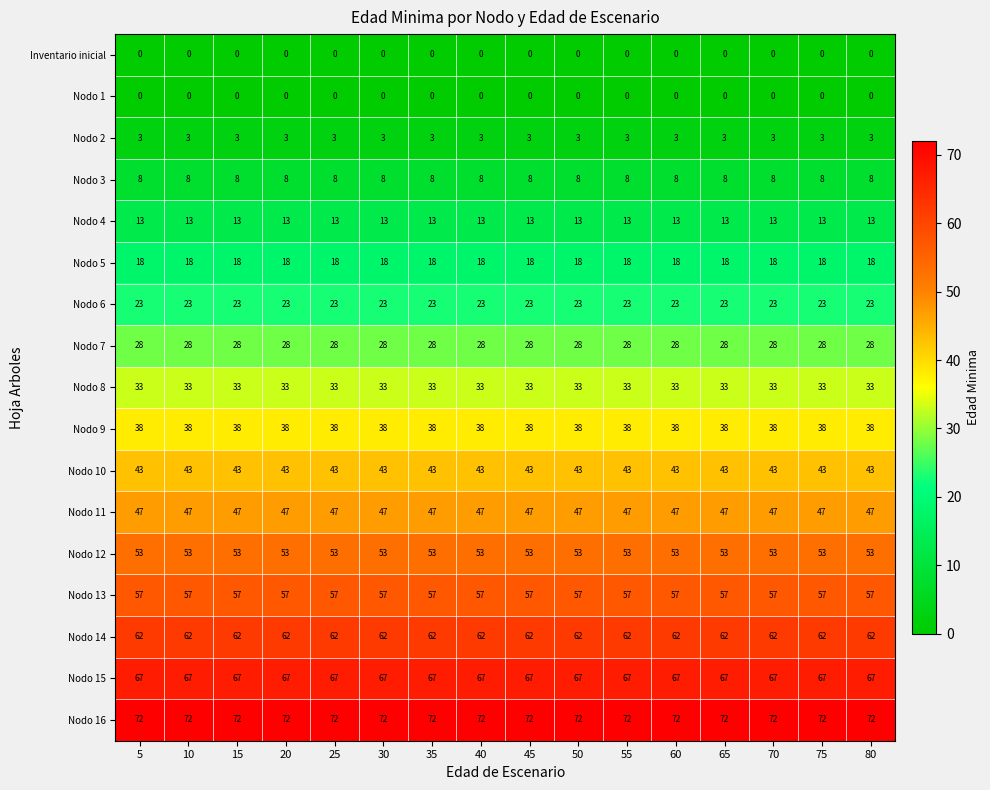

What is the spread (max minus min) of values at 80?

72